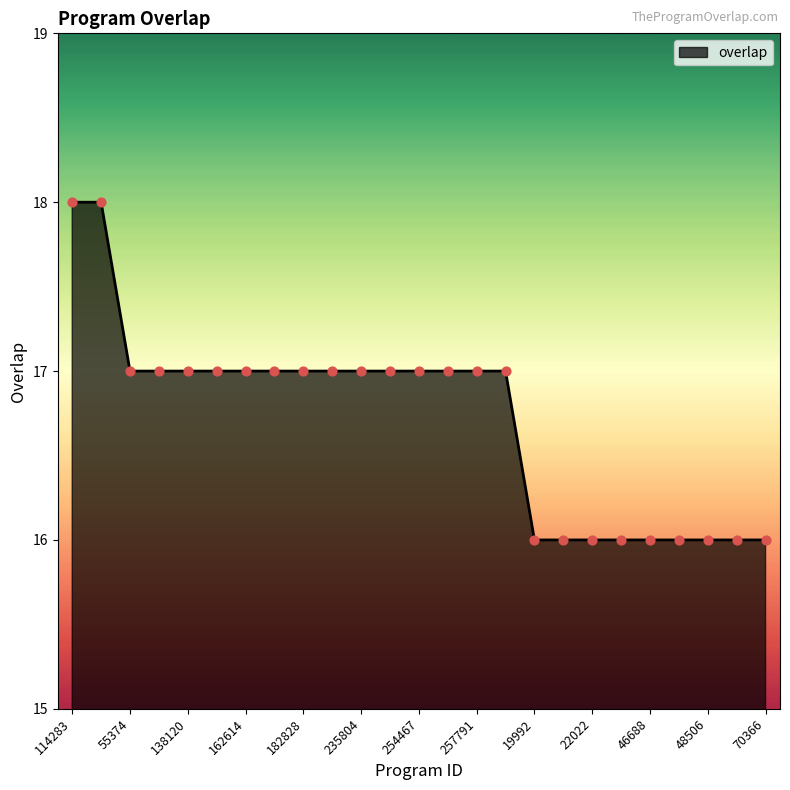

What is the minimum value shown in the chart?

16